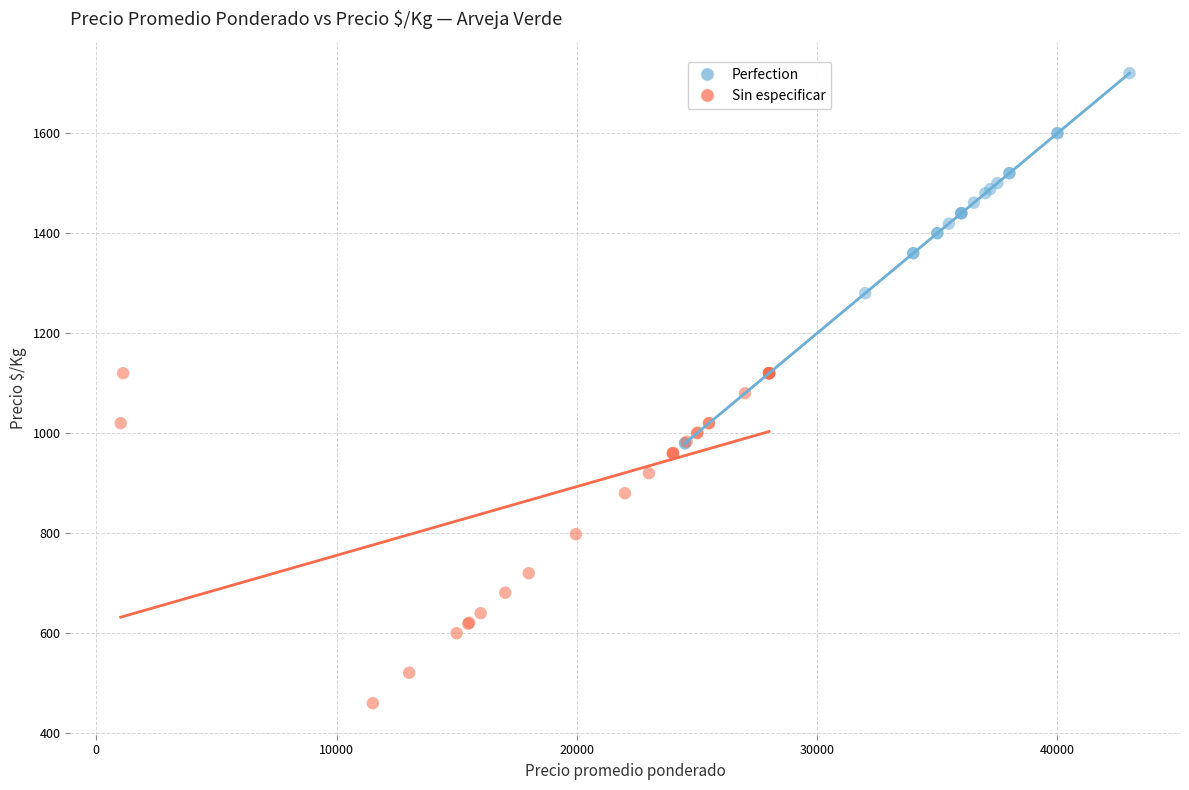

Which series contains the lowest Y value?

Sin especificar